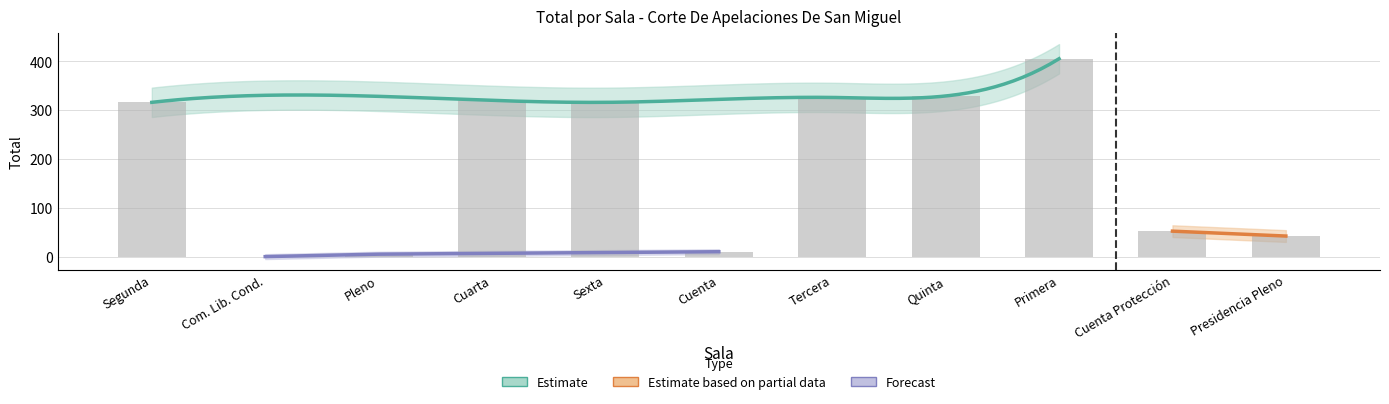

What is the label of the 3rd bar from the right?

Primera